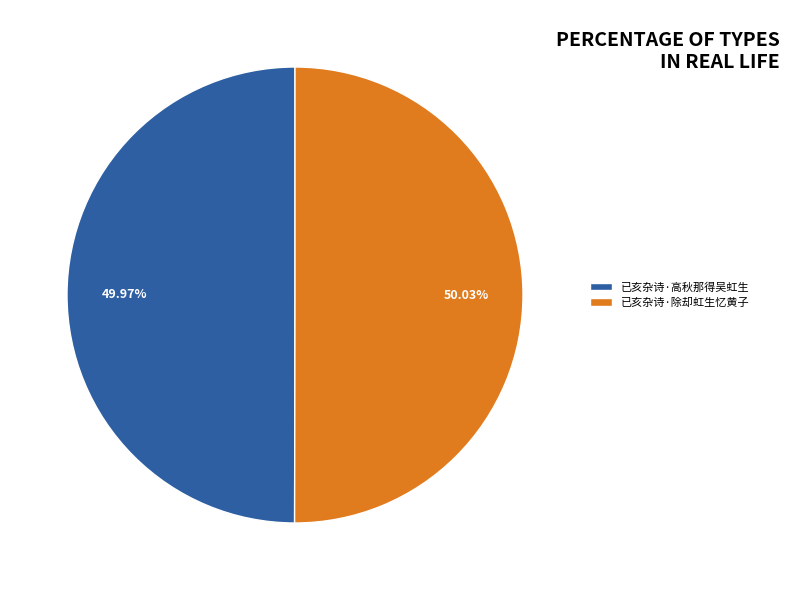

Do 已亥杂诗·高秋那得吴虹生 and 已亥杂诗·除却虹生忆黄子 together represent more than half of the pie?

Yes